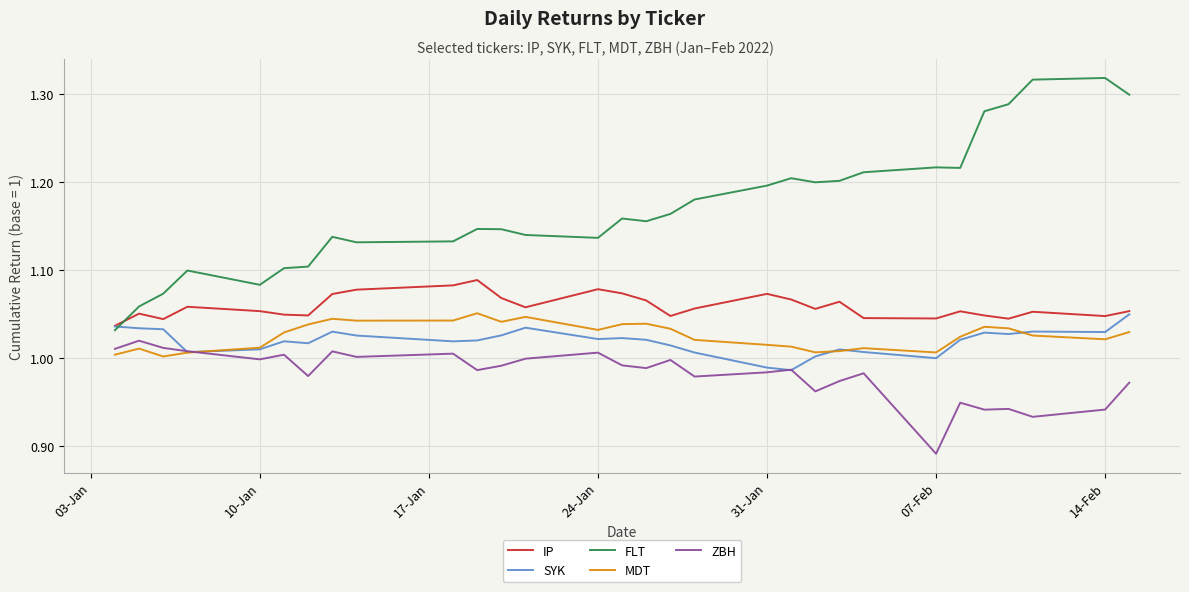

Which series has the largest total across all categories?

FLT